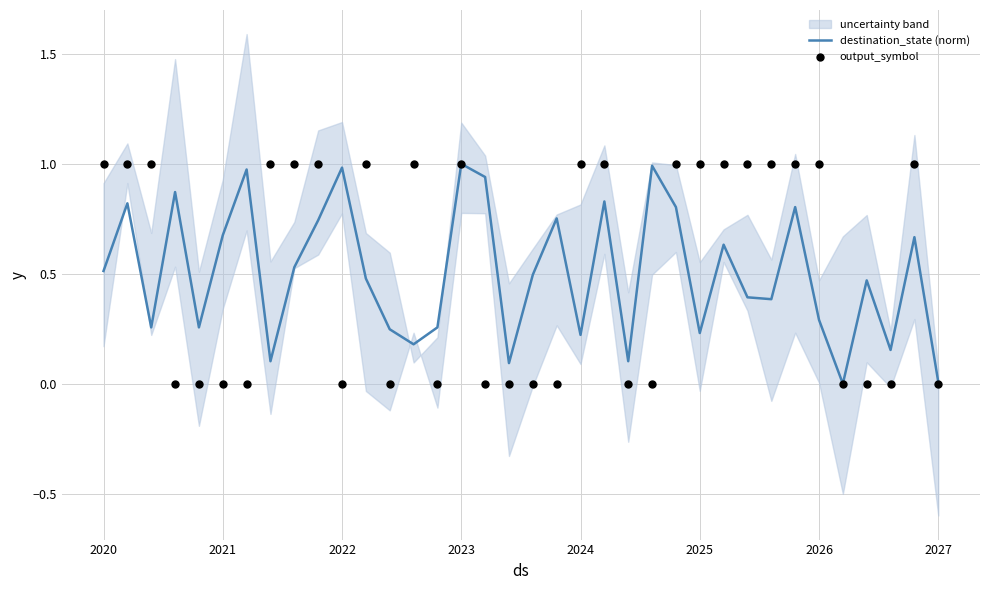

At which category is the sum across all series the highest?

2023